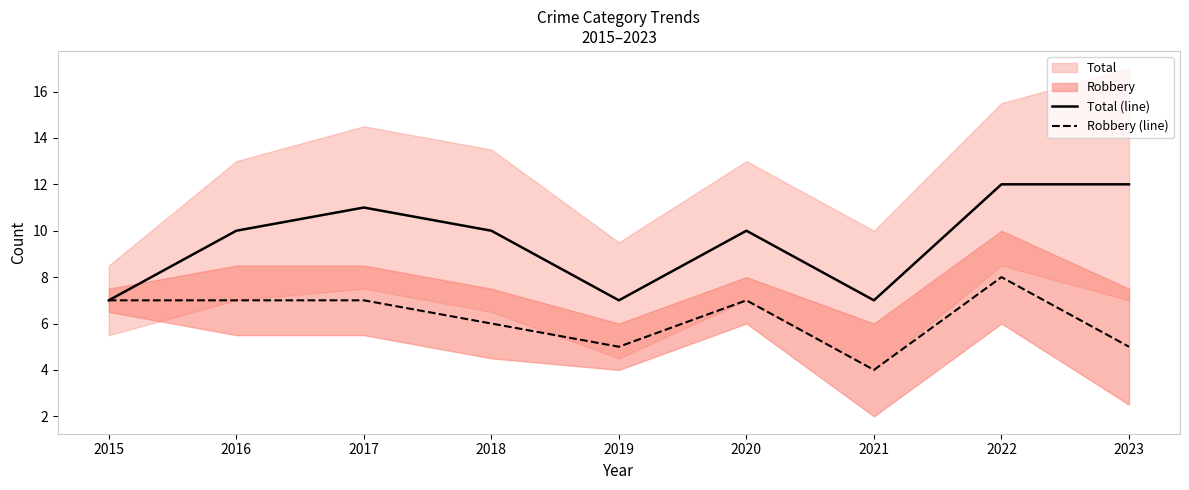

At which category is the sum across all series the highest?

2022